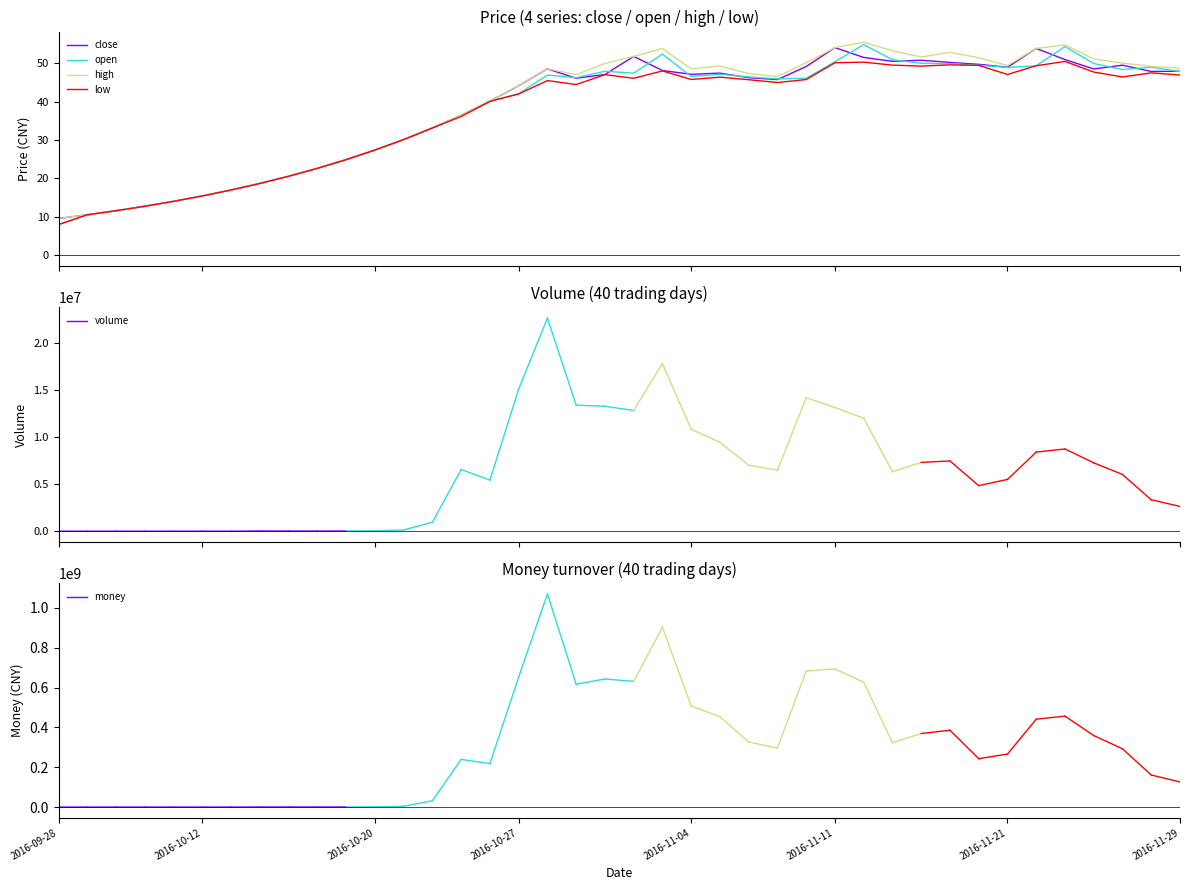

What is the sum of all close values?

1519.8